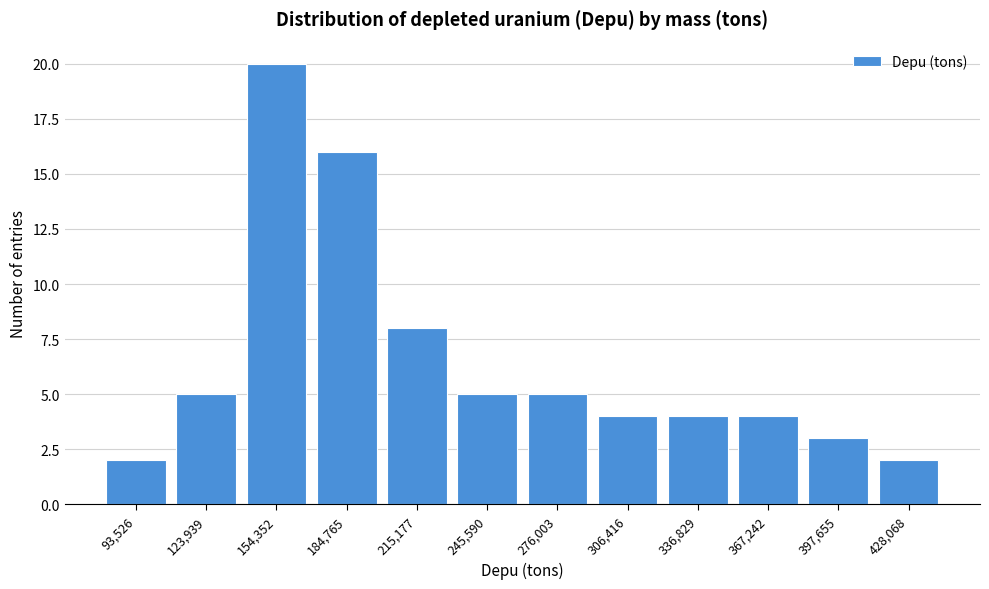

Reading right to left, extract all data points from this chart.

2	3	4	4	4	5	5	8	16	20	5	2